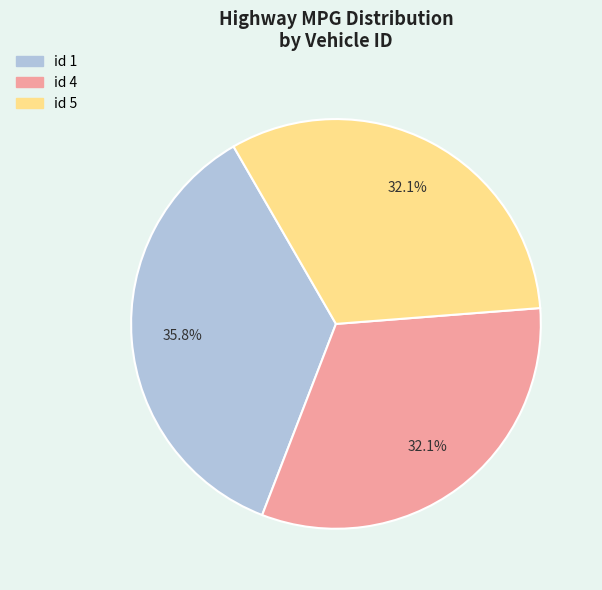

Is there a majority slice in this chart?

No